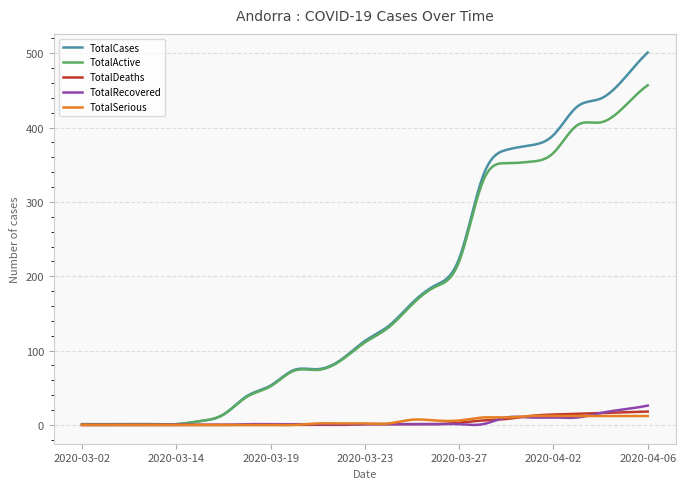

Which series has the widest spread of values?

TotalCases